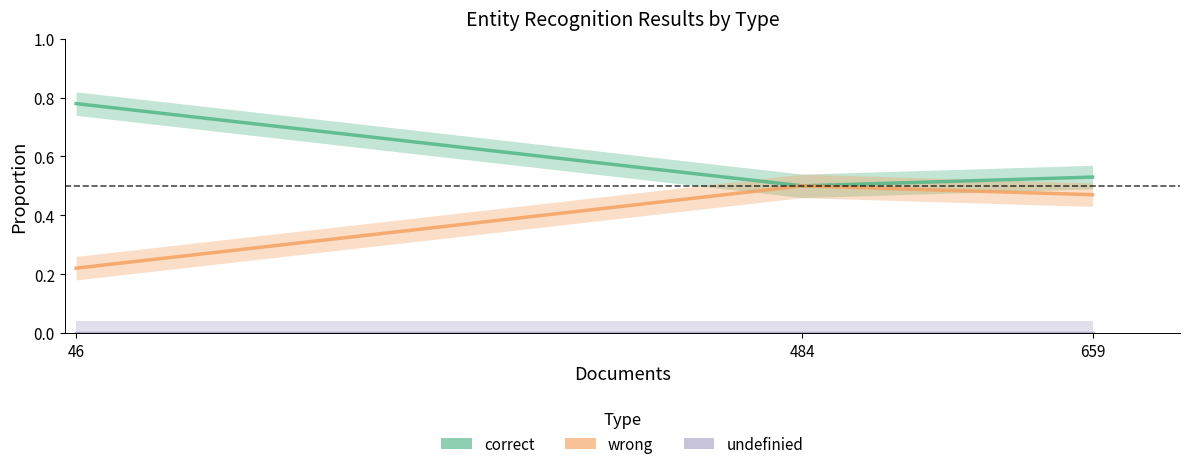

At which label does wrong reach its minimum?

46